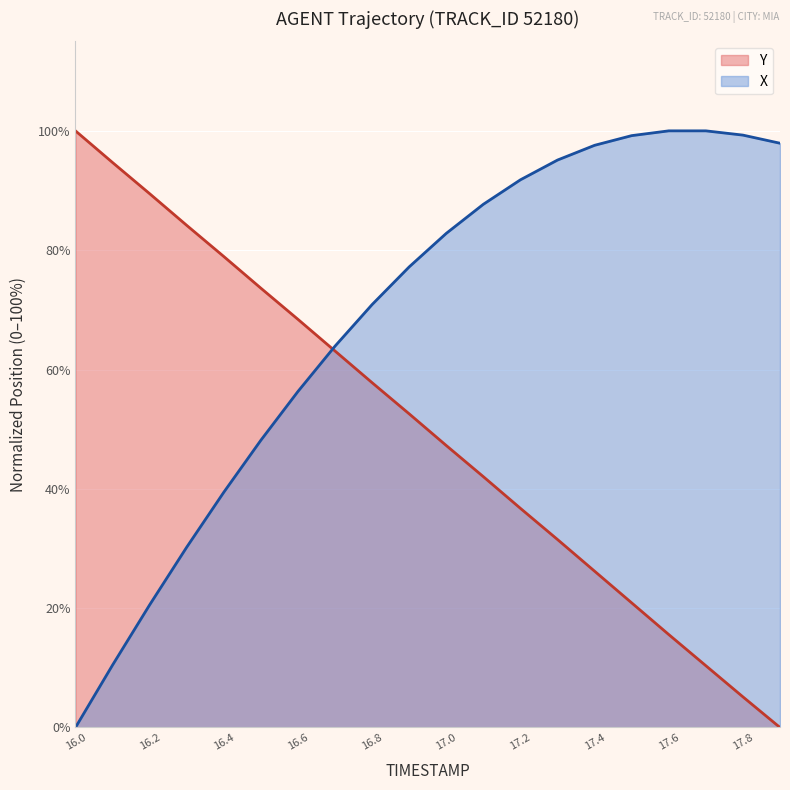

What are all the series names shown in the legend?

Y, X